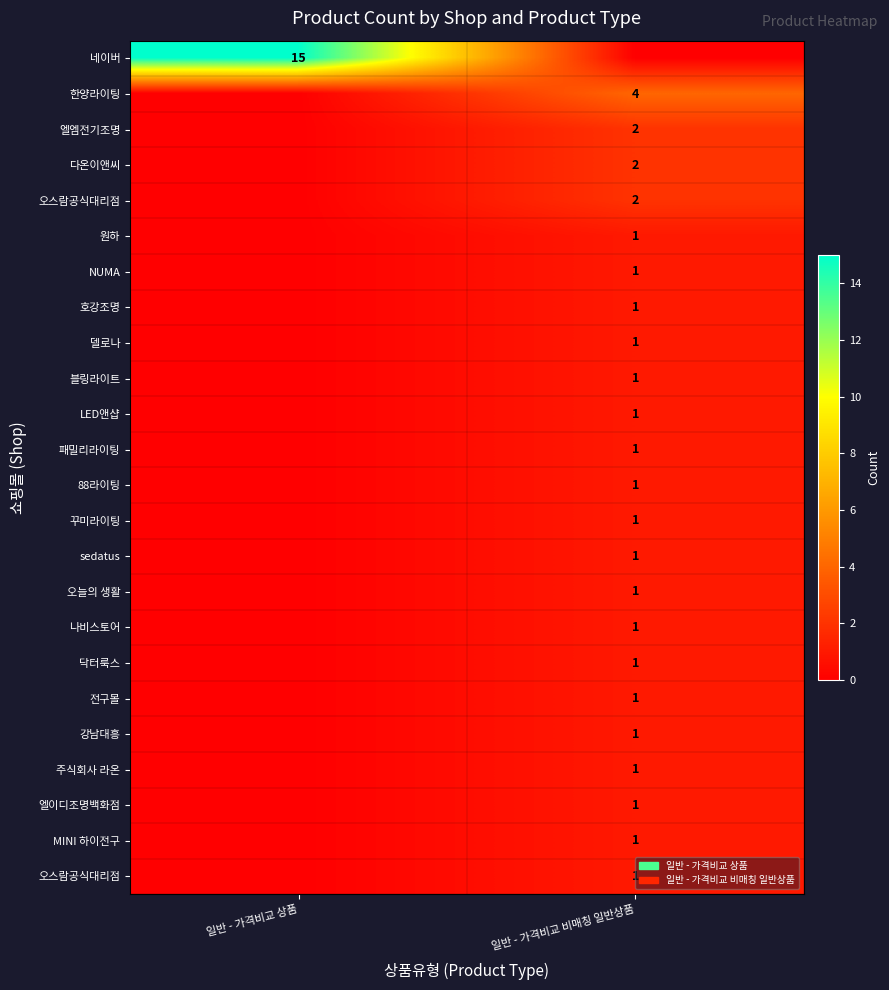

At which category does the chart reach its minimum across all series?

일반 - 가격비교 비매칭 일반상품